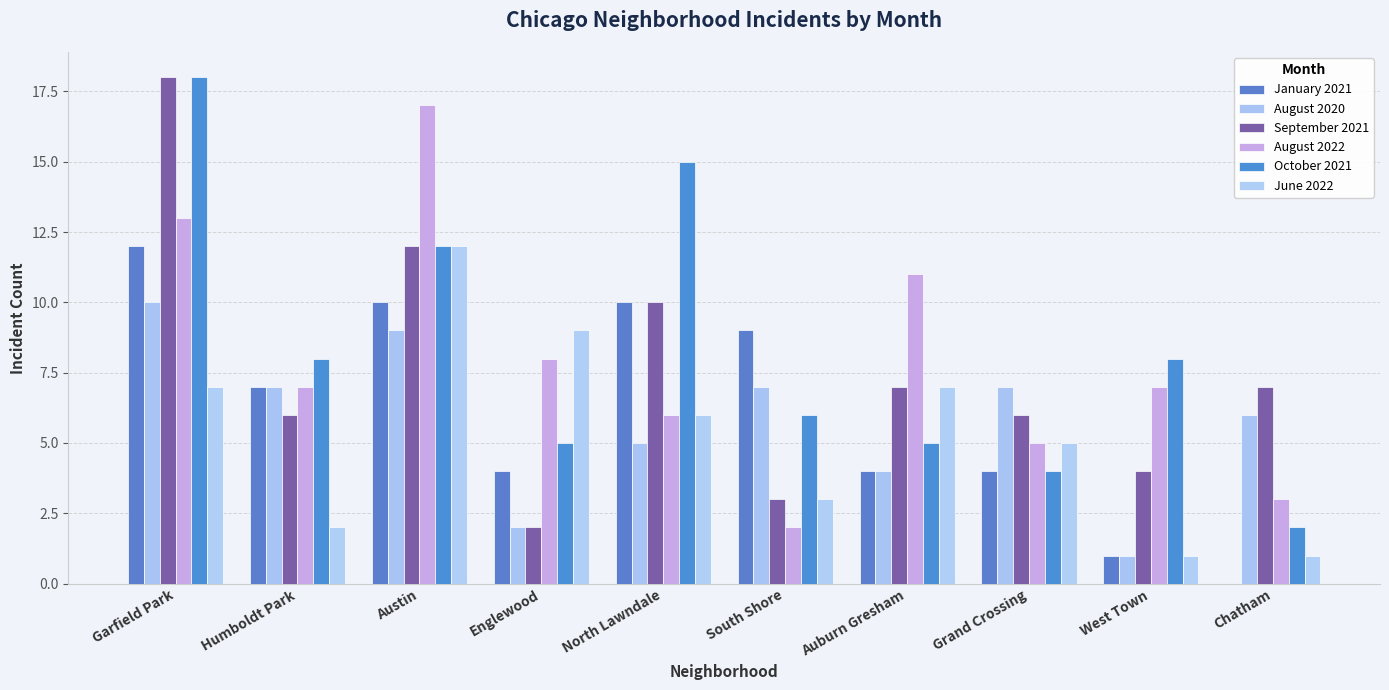

Which category has the highest value across all series?

Garfield Park